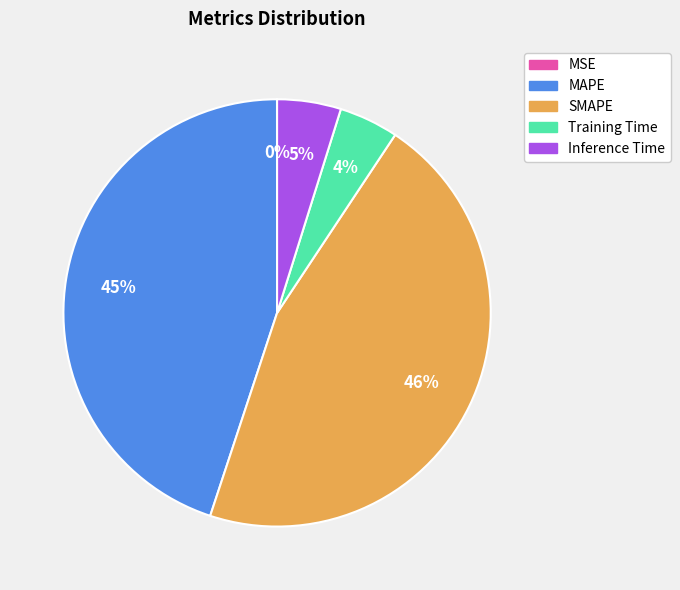

The SMAPE slice represents 40% of the pie. True or false?

False